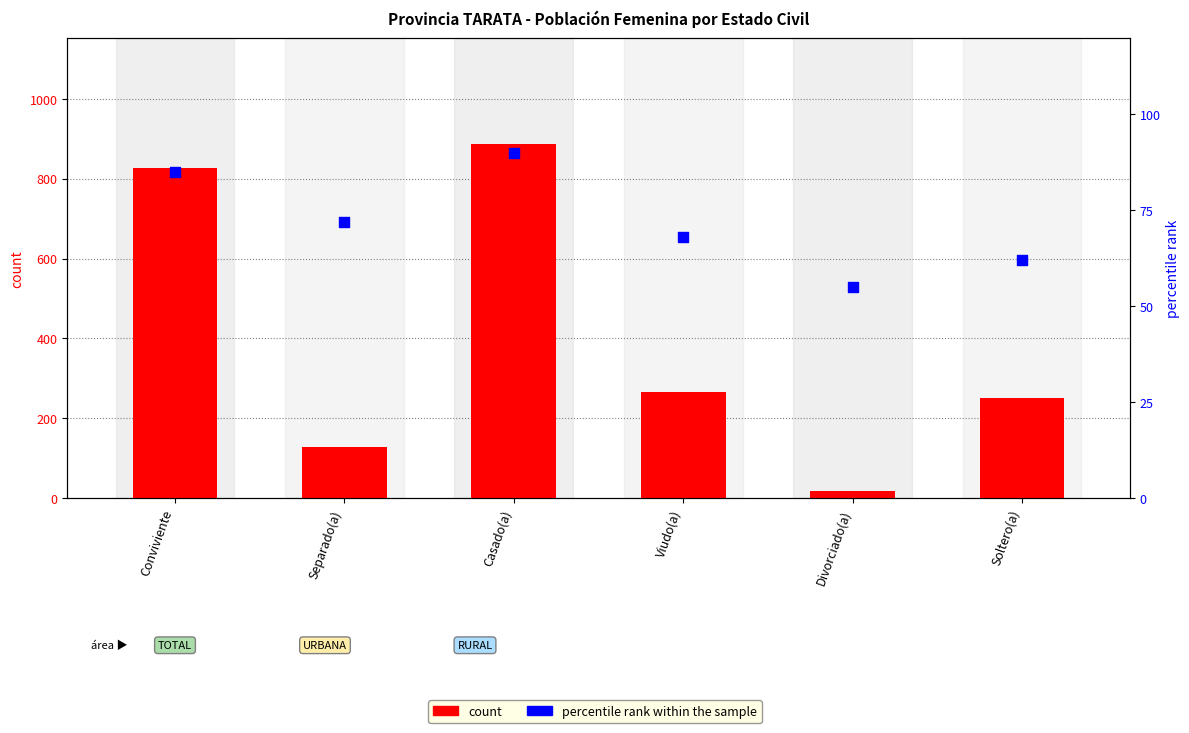

Which series reaches the minimum Y coordinate?

count